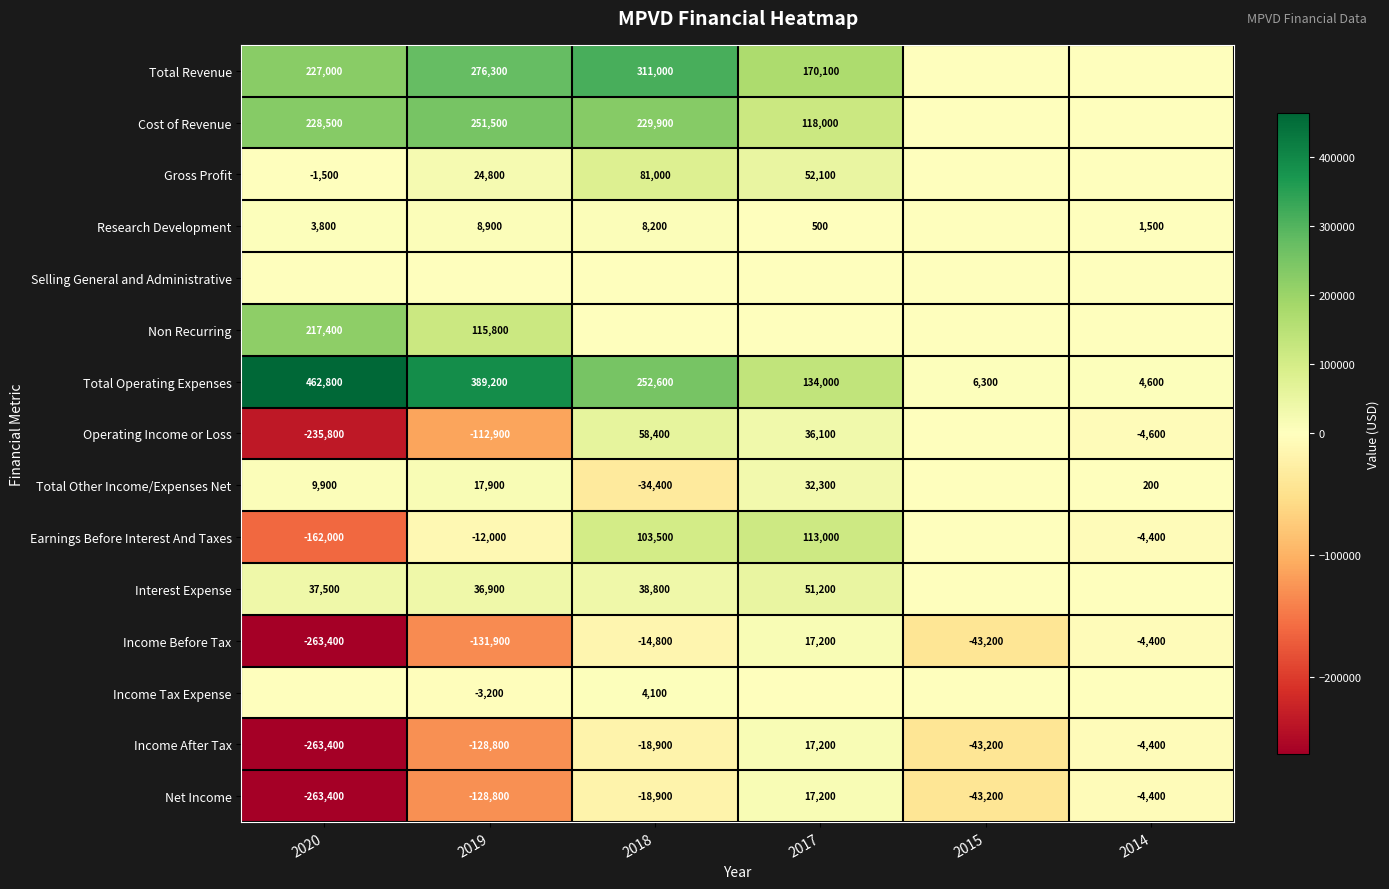

Which category has the lowest value across all series?

2020